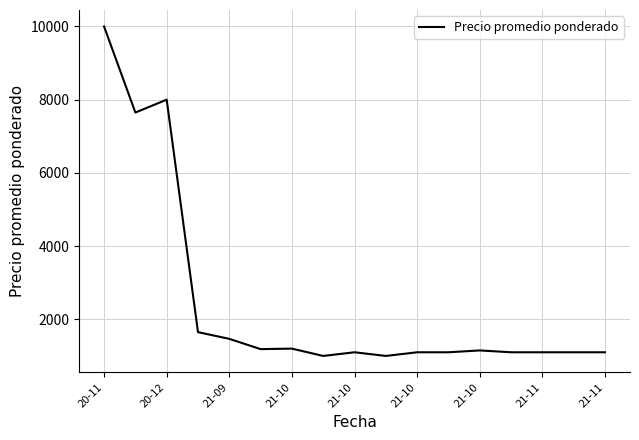

What is the maximum value shown in the chart?

10000.0